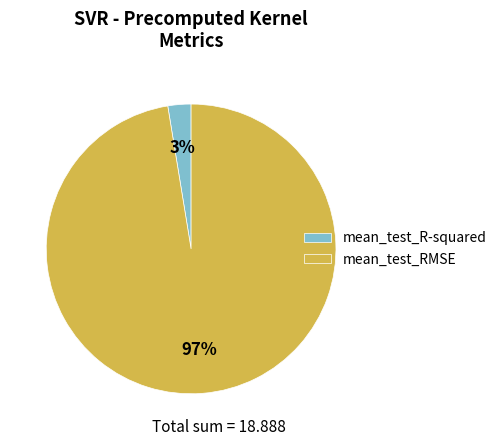

To the nearest percent, what portion does mean_test_R-squared represent?

3%